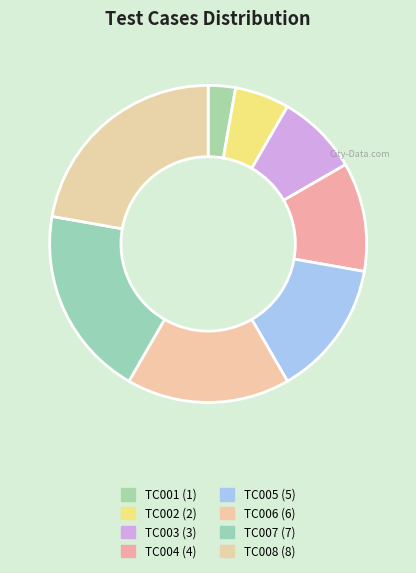

How many segments does this pie chart have?

8